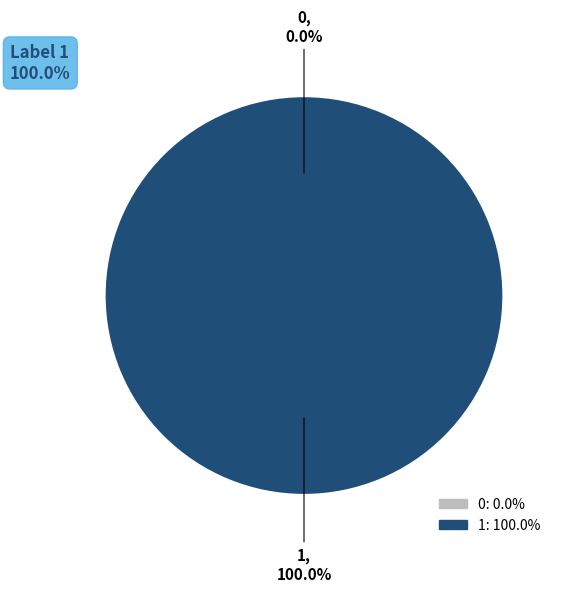

To the nearest percent, what is the difference between the 1 and 0 slice percentages?

100%